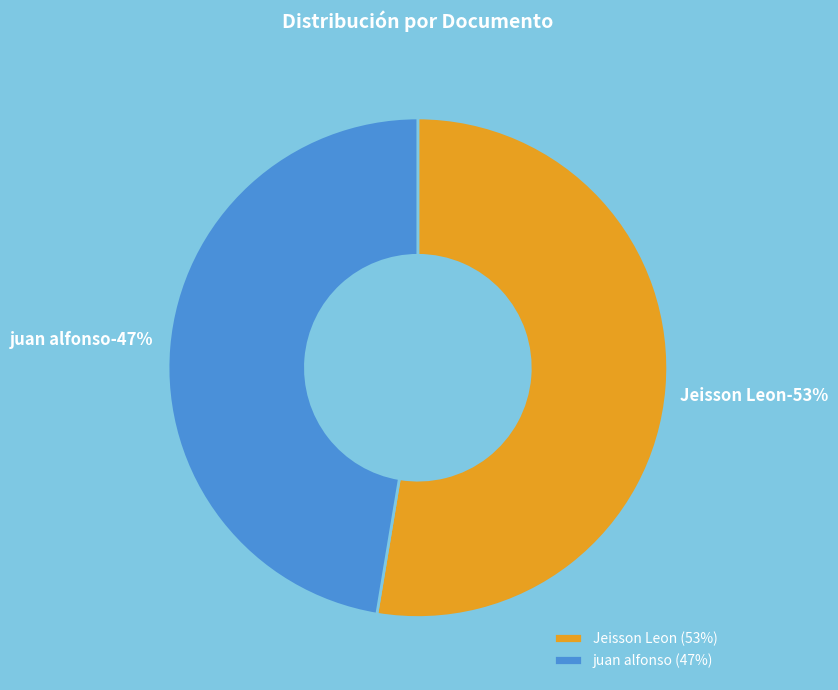

What is the ratio of the value at Jeisson Leon to the value at juan alfonso?

1.1